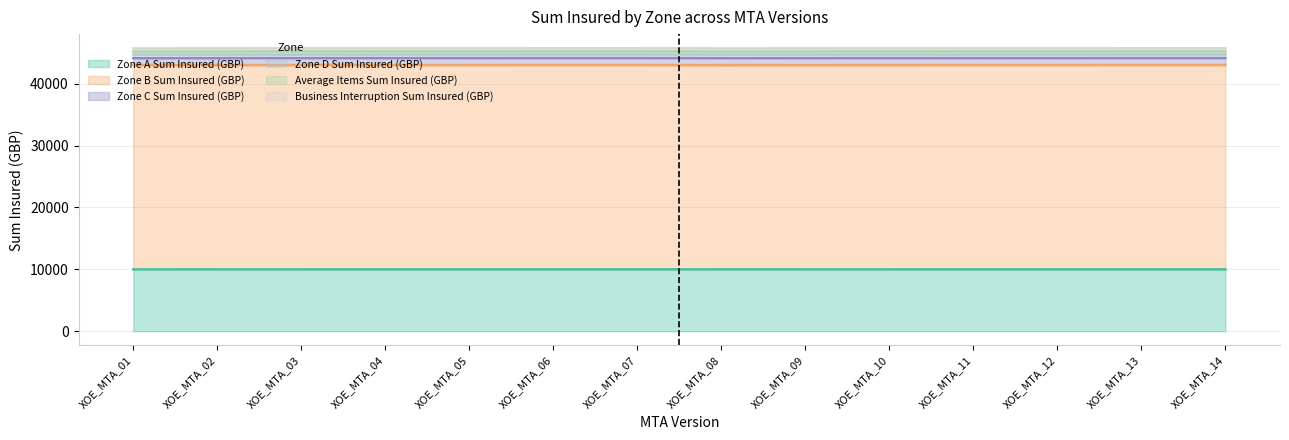

The value of Zone B Sum Insured (GBP) at XOE_MTA_13 is 8778. True or false?

False